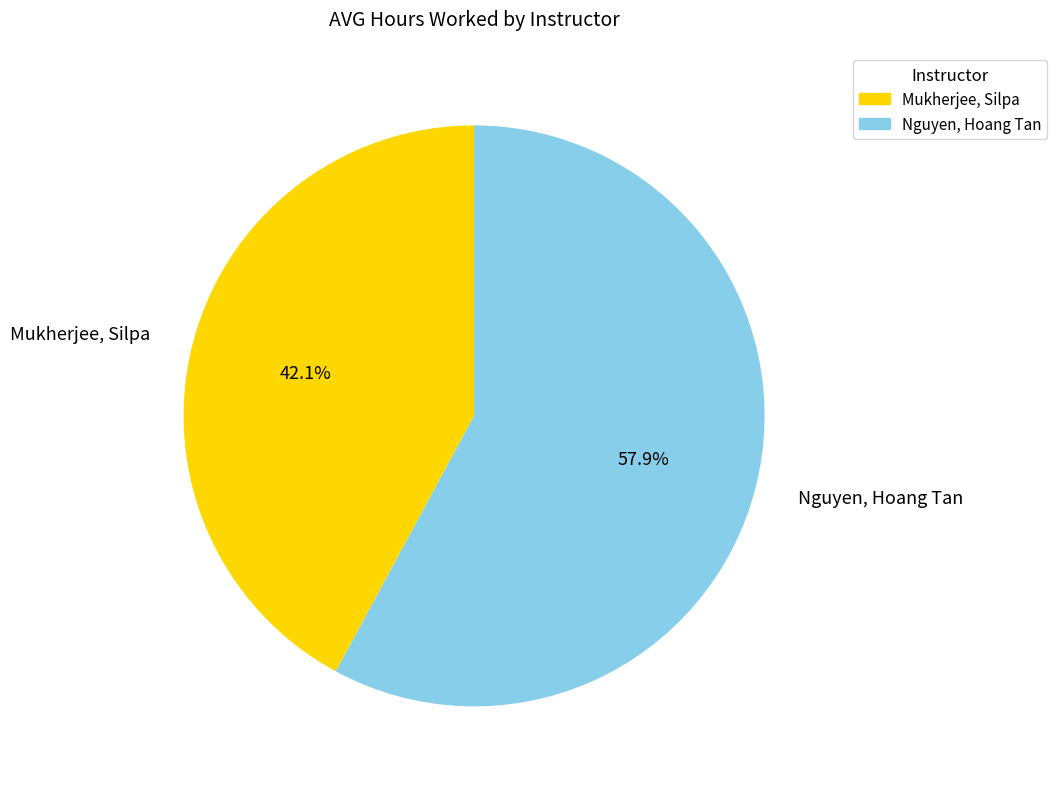

Approximately how many times larger is the value at Nguyen, Hoang Tan compared to Mukherjee, Silpa?

1.4